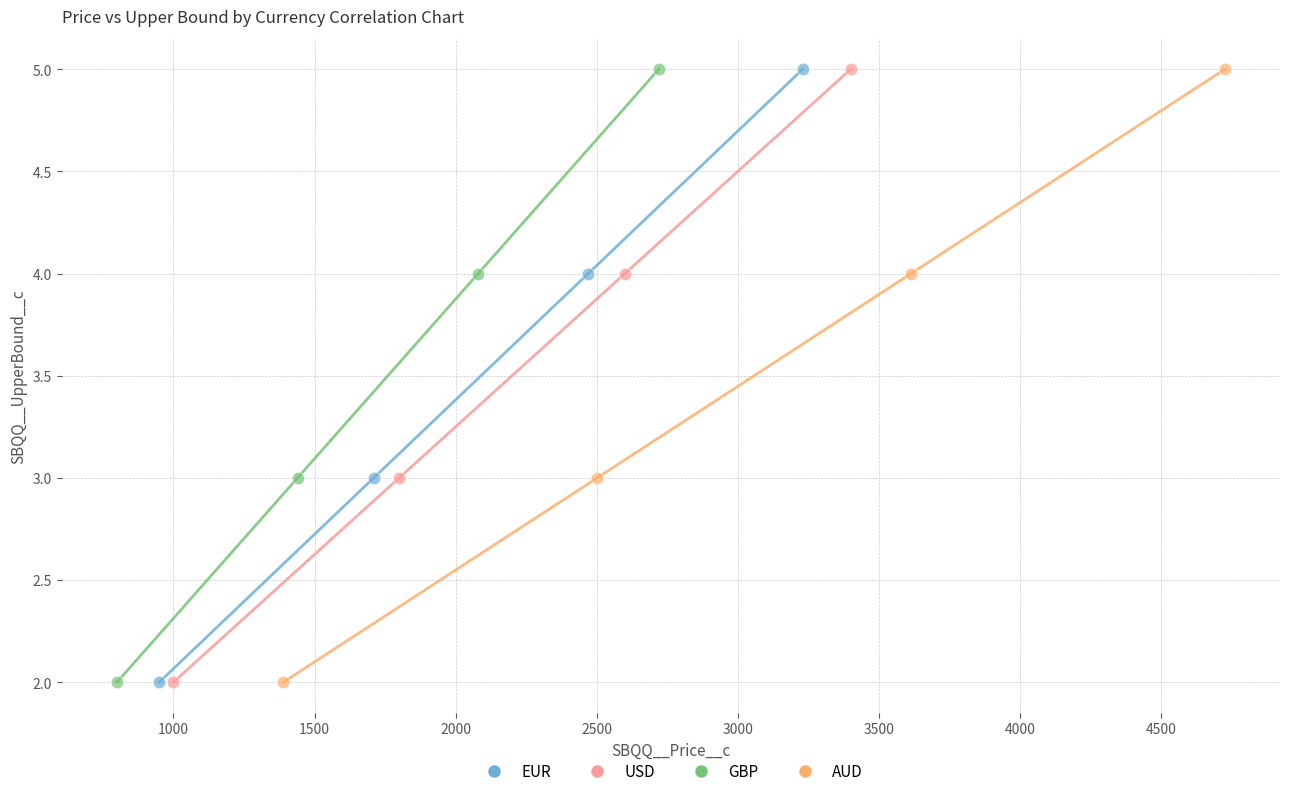

What are all the series names shown in the legend?

EUR, USD, GBP, AUD